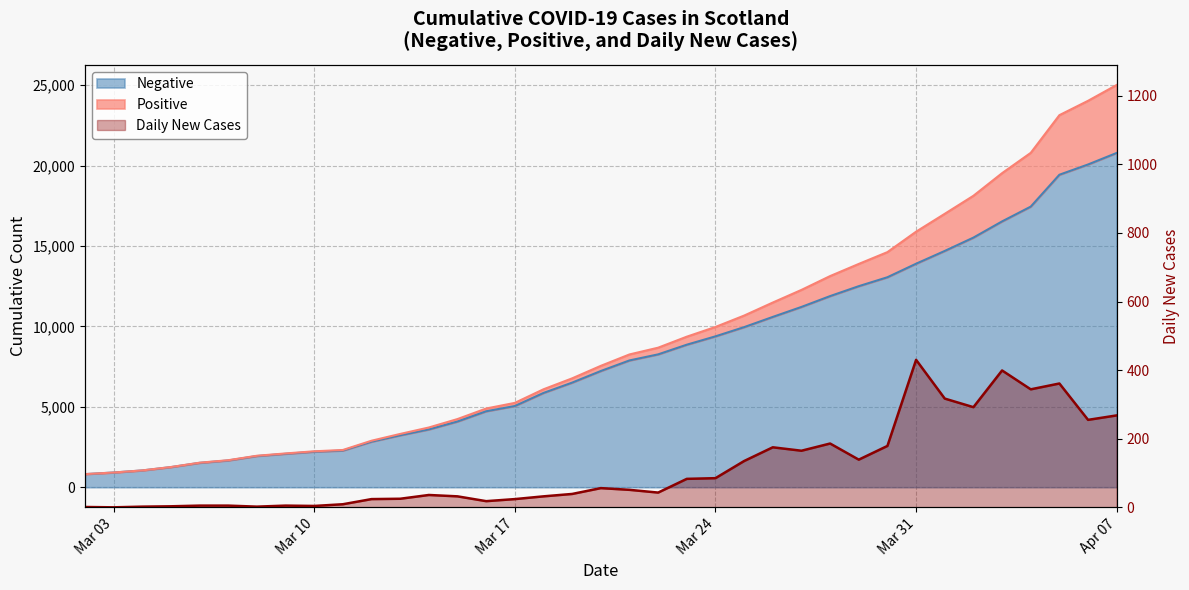

What is the highest value of the Negative series?

20793